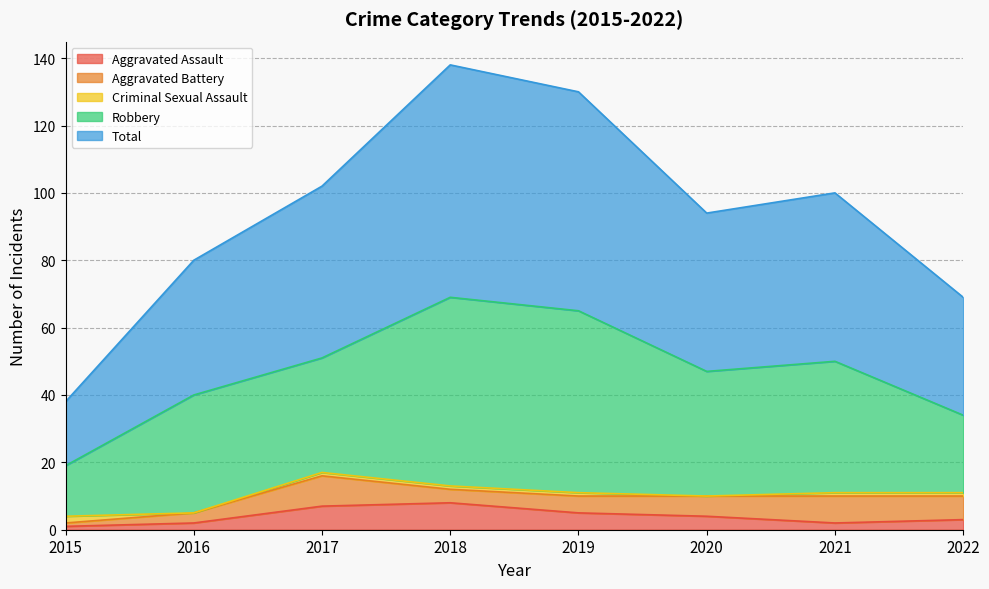

Where is the first local minimum for Criminal Sexual Assault?

2016